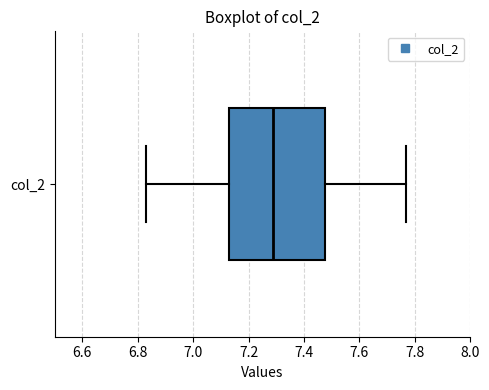

Transcribe this box plot: give where the median line is, the range the box spans, and where the two whiskers end, as read against the x-axis. The values are not printed on the chart, so give them approximately, as read against the axis.

median 7.28, box 7.12 to 7.48, whiskers 6.82 to 7.76